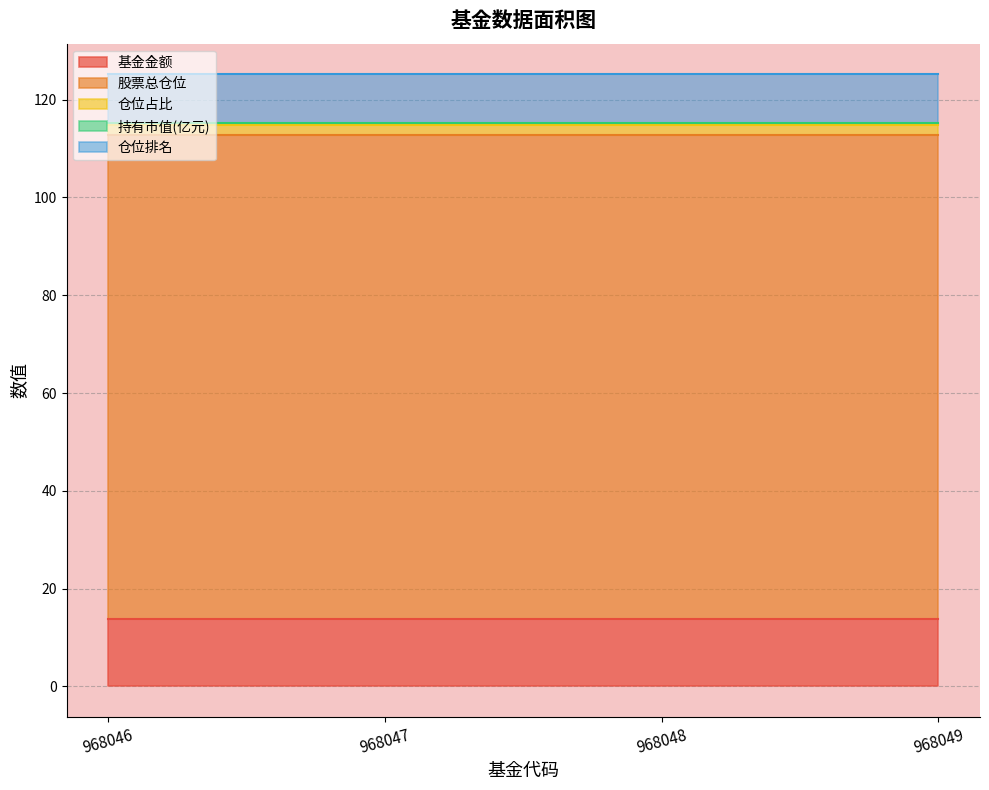

Reading left to right, list all the values displayed in this chart.

基金金额: 968046=13.9	968047=13.9	968048=13.9	968049=13.9
股票总仓位: 968046=98.9	968047=98.9	968048=98.9	968049=98.9
仓位占比: 968046=2.1	968047=2.1	968048=2.1	968049=2.1
持有市值(亿元): 968046=0.3	968047=0.3	968048=0.3	968049=0.3
仓位排名: 968046=10.0	968047=10.0	968048=10.0	968049=10.0